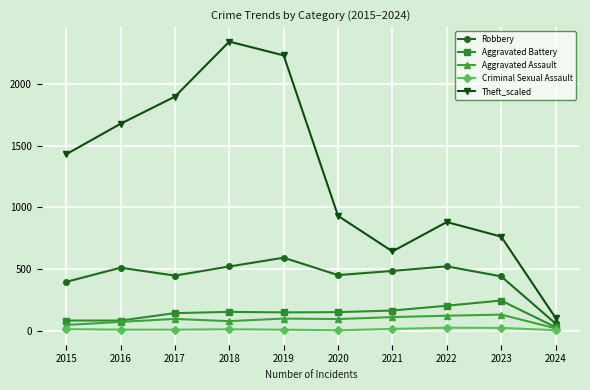

True or false: Robbery and Criminal Sexual Assault cross at least once.

False